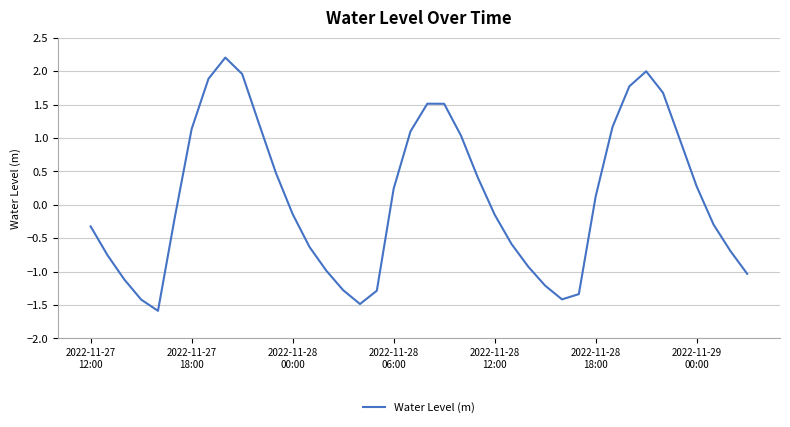

What is the minimum value shown in the chart?

-1.6